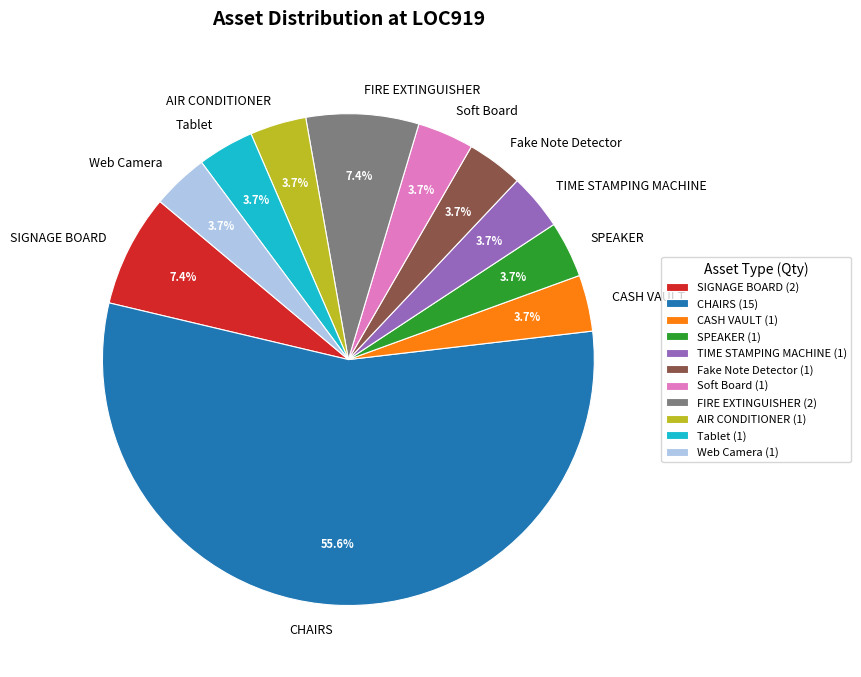

Is it true that FIRE EXTINGUISHER is 20% of the pie?

False